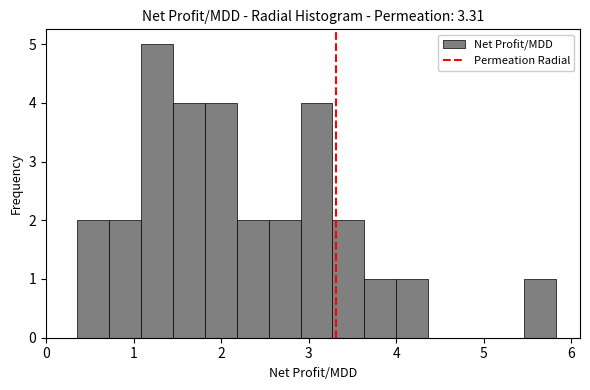

Read against the x-axis, roughly where is the centre of the tallest bar?

1.3